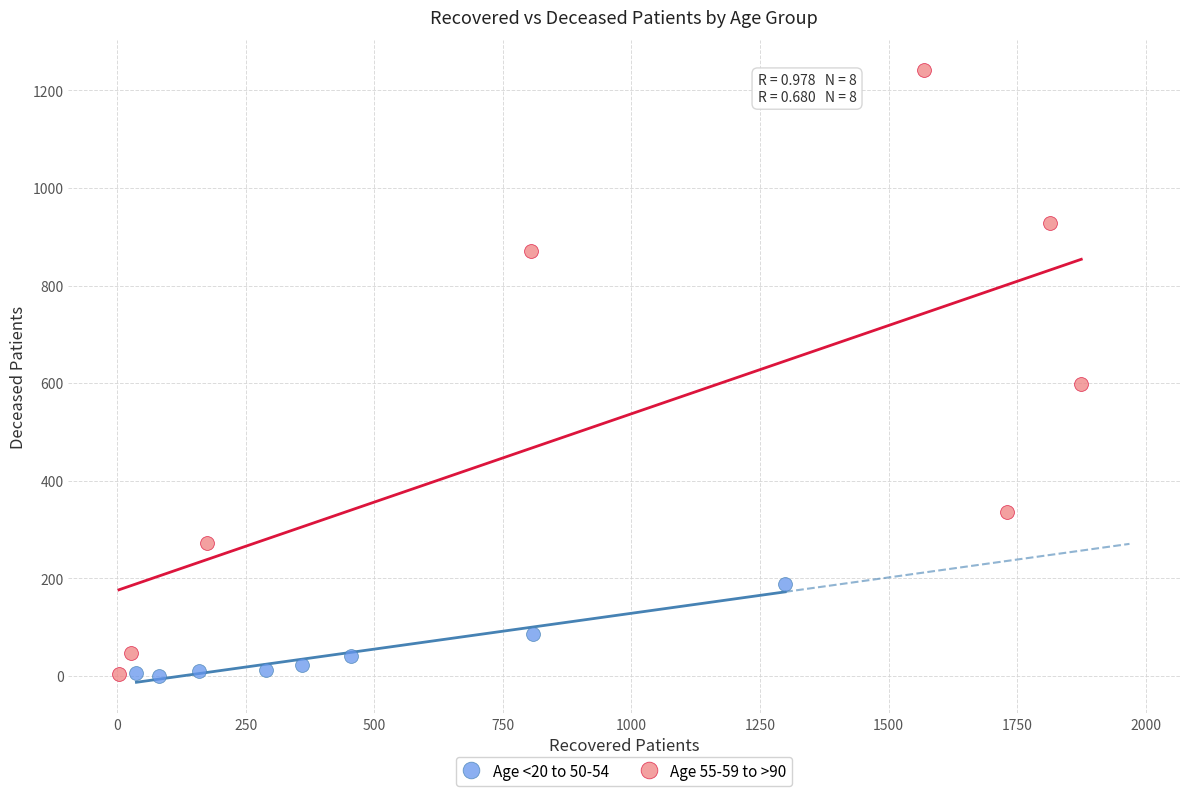

Which series has the widest spread of Y values?

Age 55-59 to >90